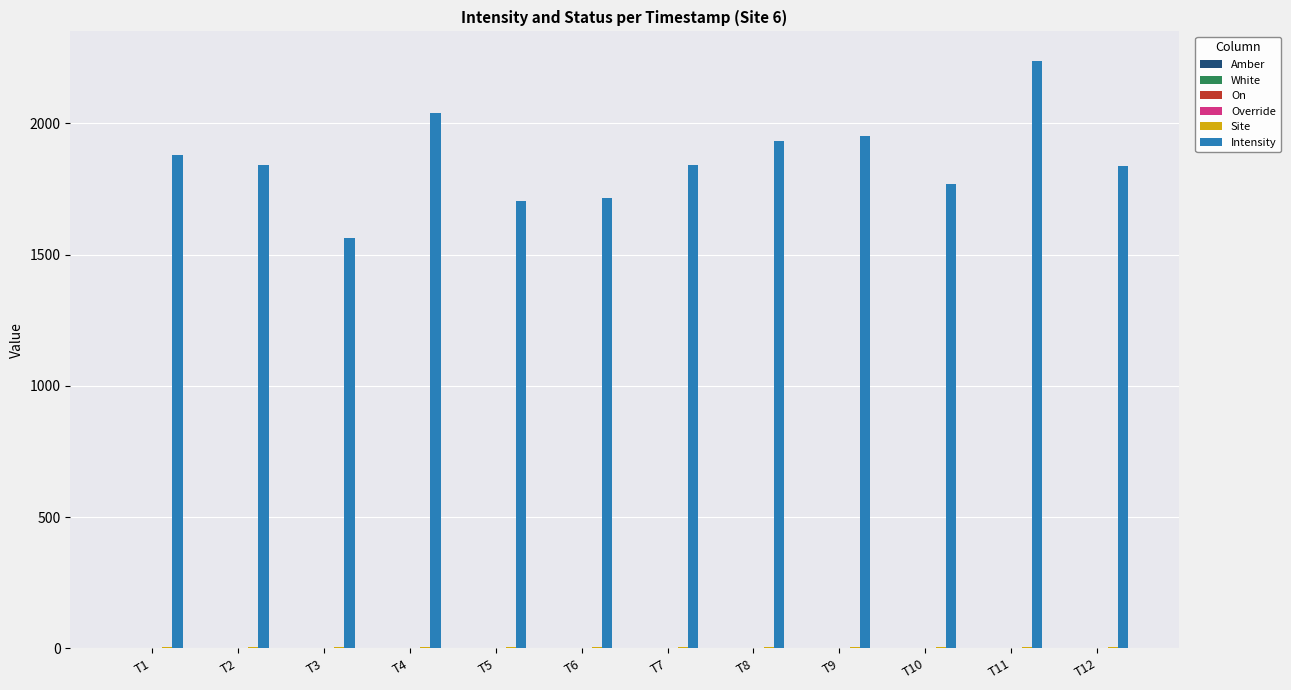

What is the difference between the highest and lowest values at T10?

1769.4